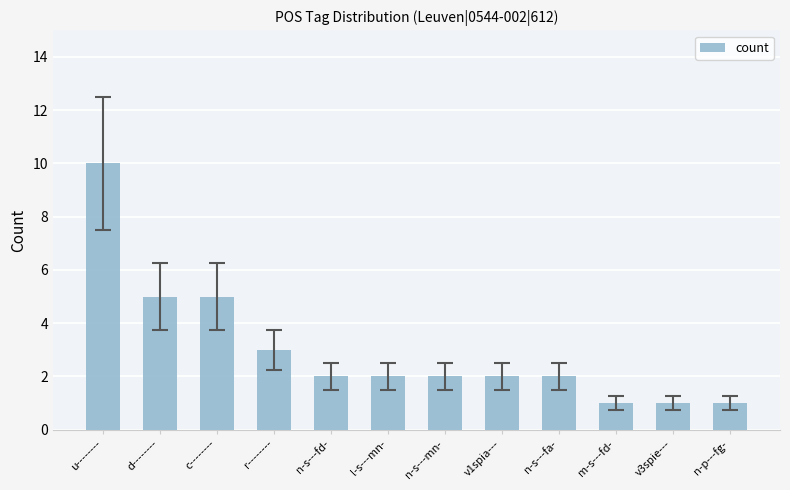

The chart shows a value of 1 at v3spie---. True or false?

True